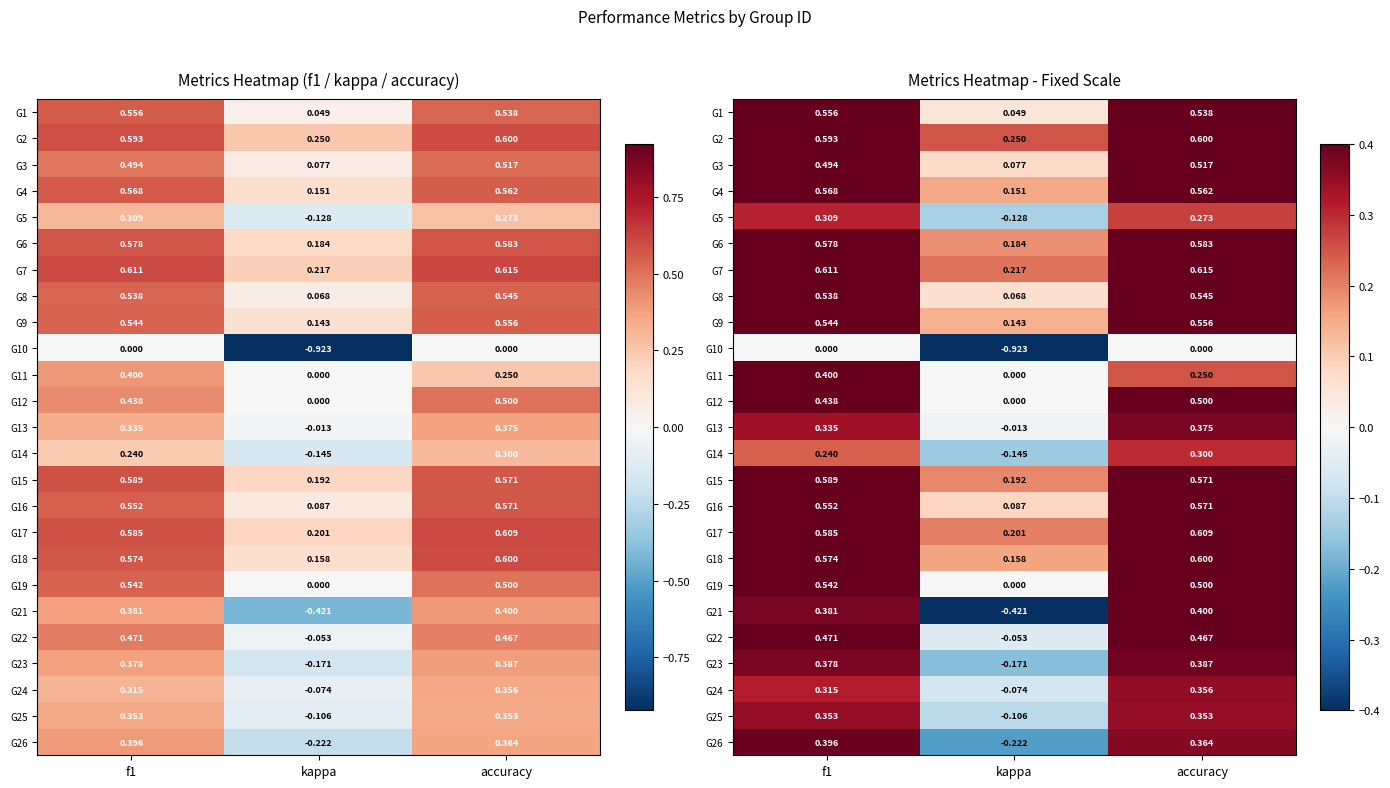

What is the average value of the G21 series?

0.1